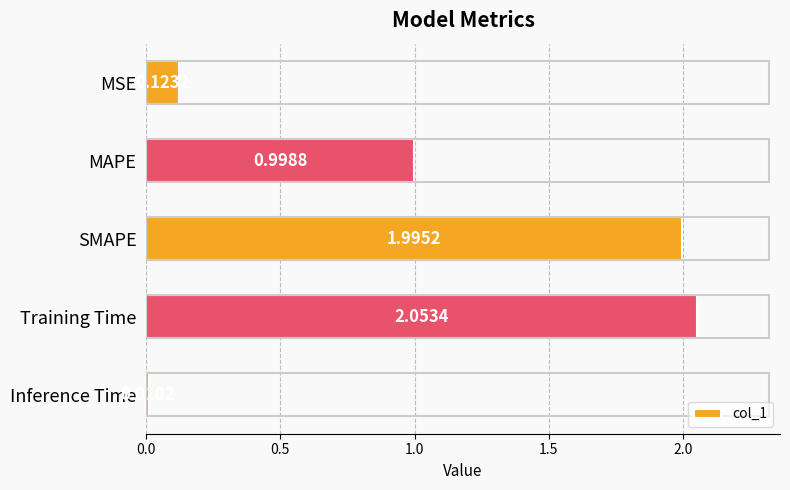

What is the difference between the second highest and second lowest values?

1.9